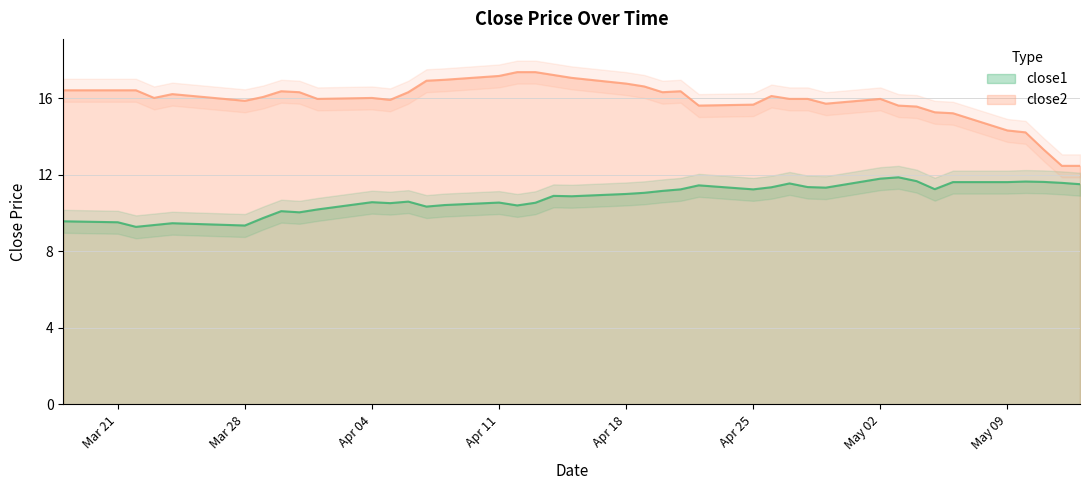

What is the maximum value for close1?

11.9